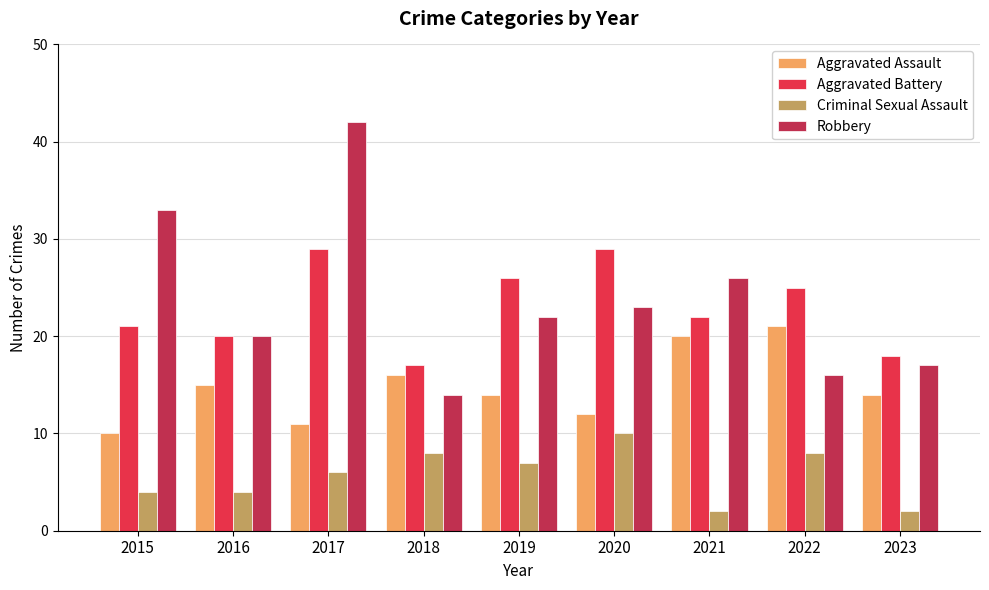

Count the number of data series in this chart.

4